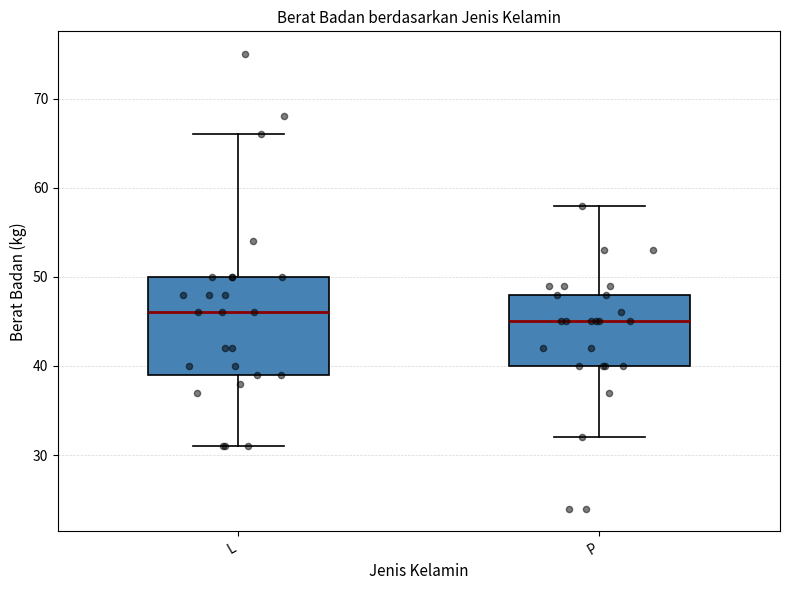

Which box's median line is the highest?

L